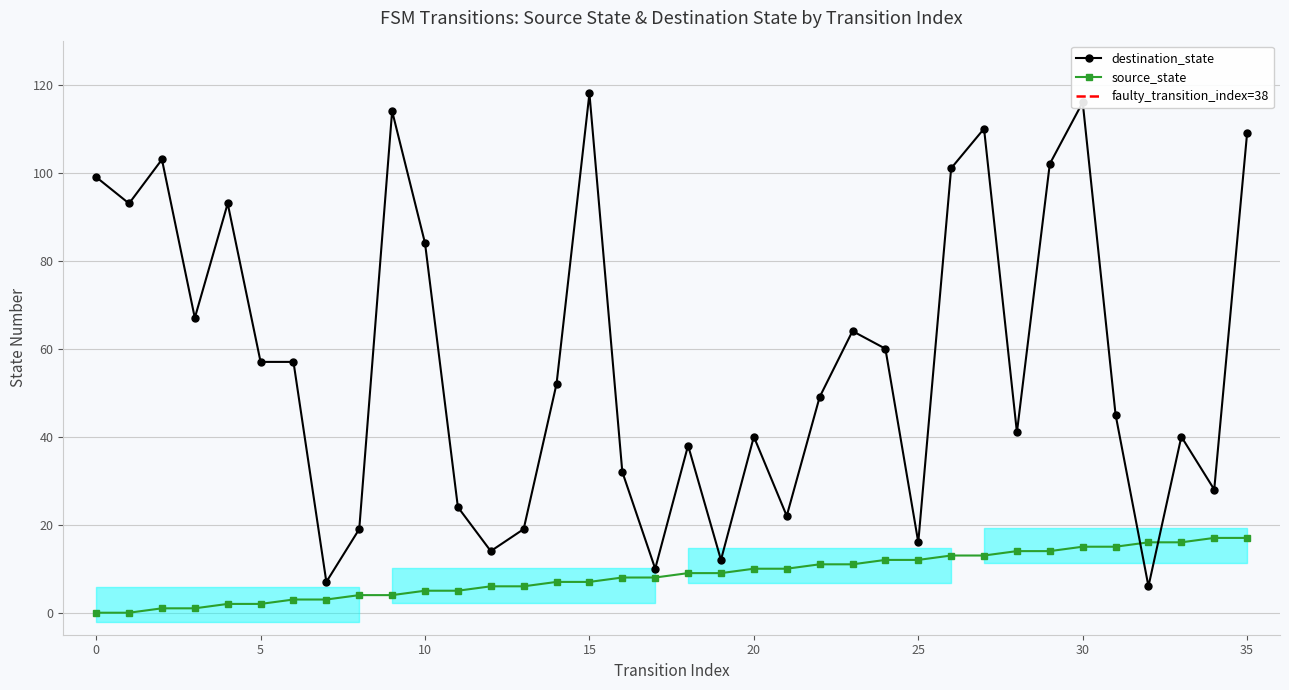

Is this an area chart (filled region under the line)?

No